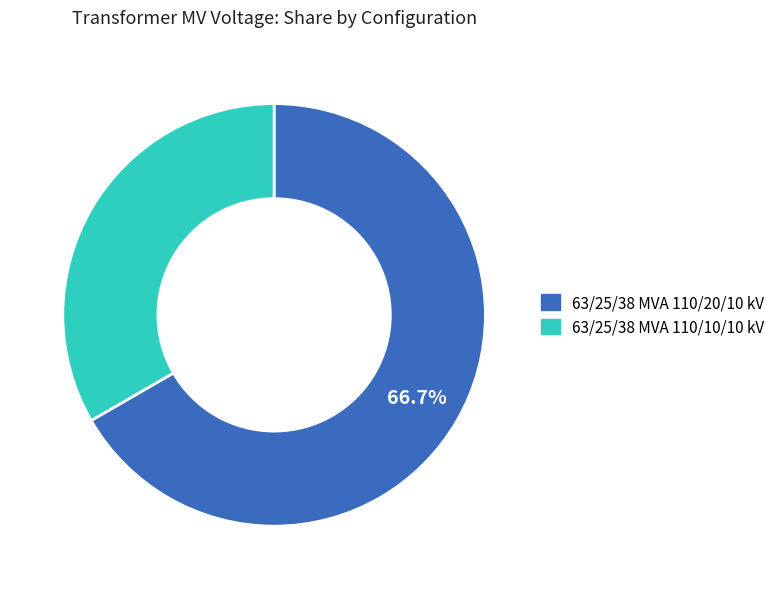

To the nearest percent, what portion does 63/25/38 MVA 110/10/10 kV represent?

33%